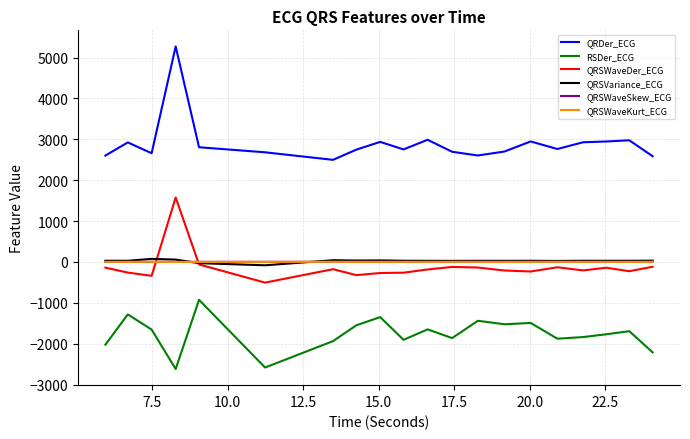

What is the average value of the RSDer_ECG series?

-1760.1